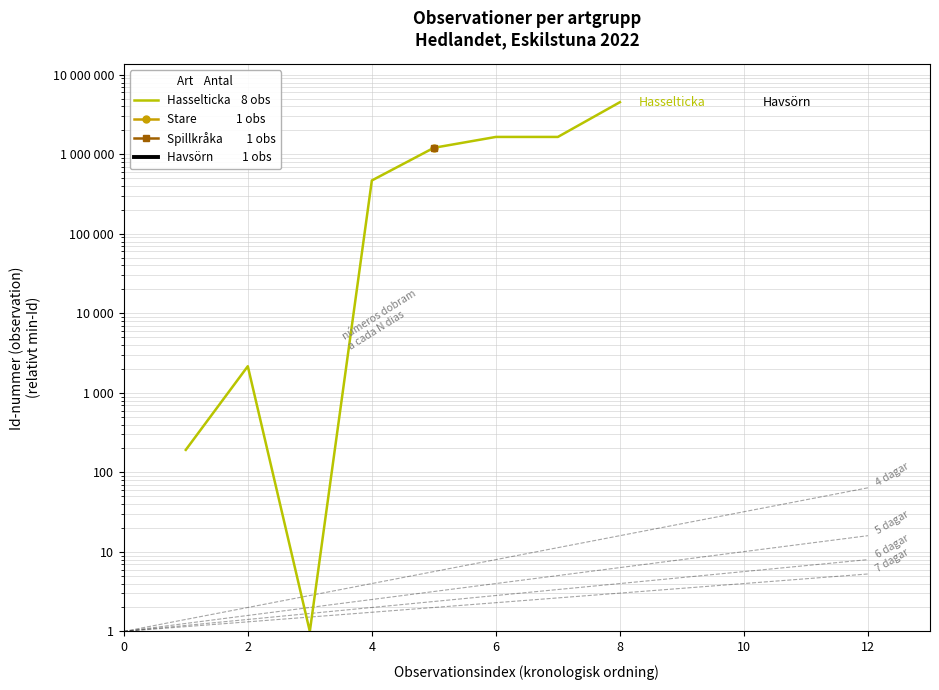

Reading left to right, transcribe all the data shown in this chart.

192	2163	1	469135	1208507	1655481	1655814	4528207